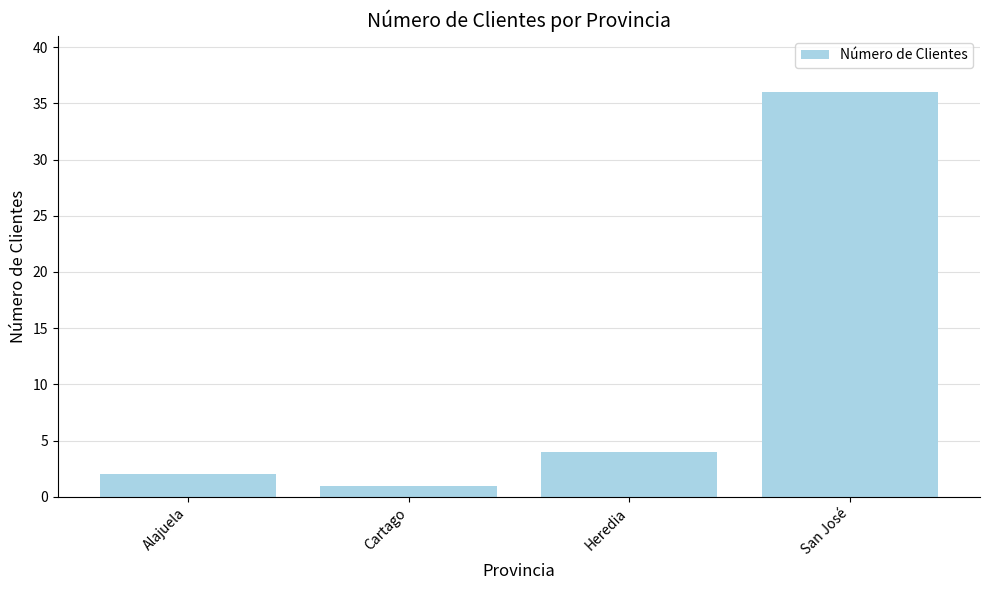

What is the label of the 3rd bar from the right?

Cartago